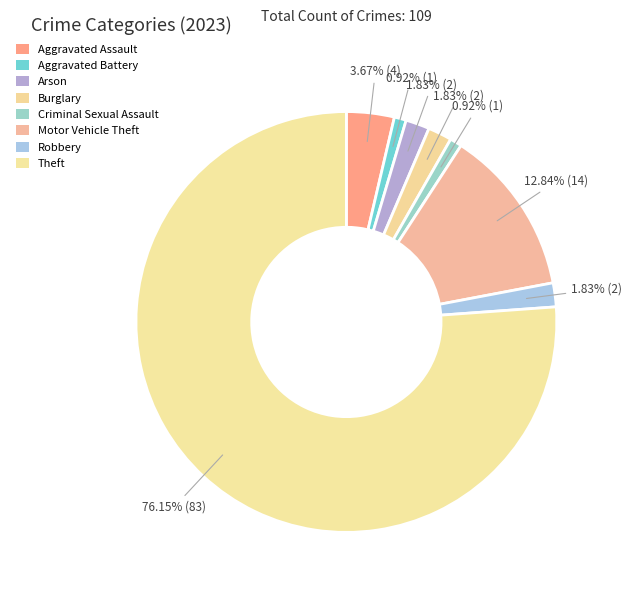

To the nearest percent, what portion does Theft represent?

76%